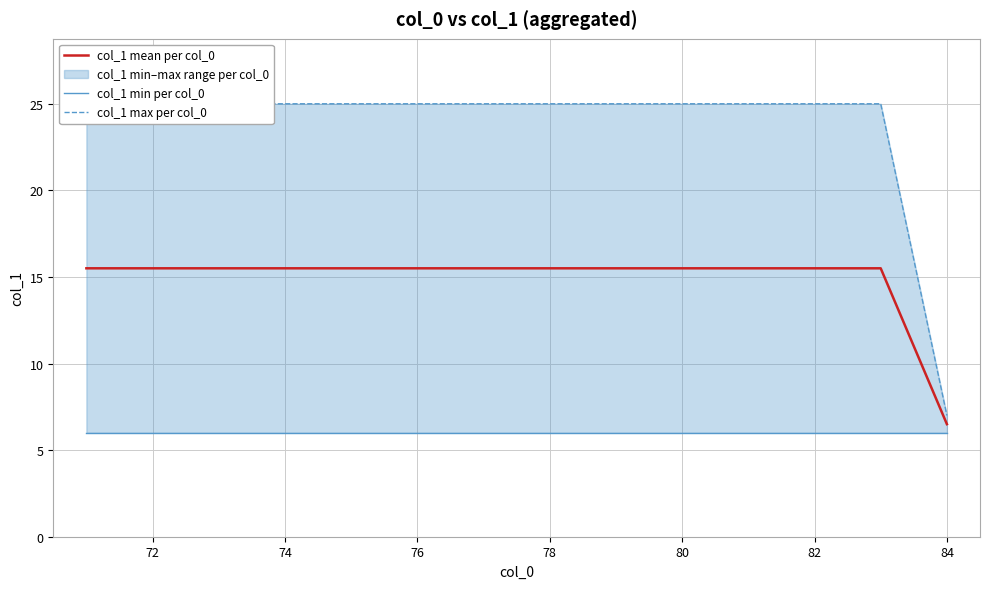

How many lines are shown in the chart?

3